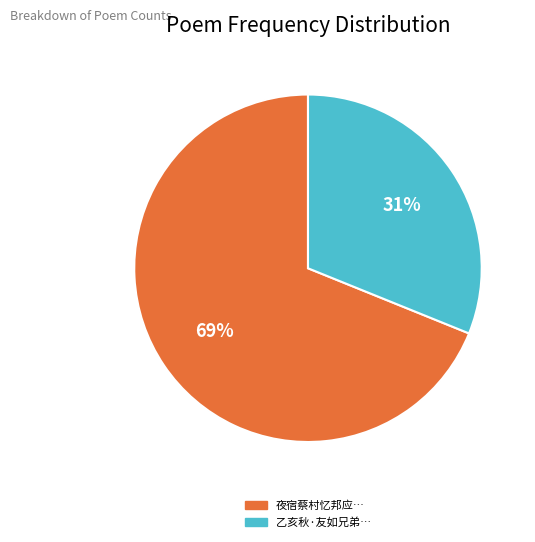

Is there any slice that represents more than half of the pie?

Yes